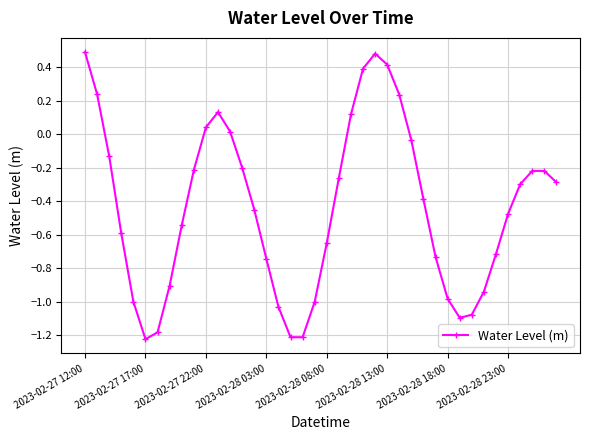

How many points are higher than both their immediate neighbors (excluding endpoints)?

3